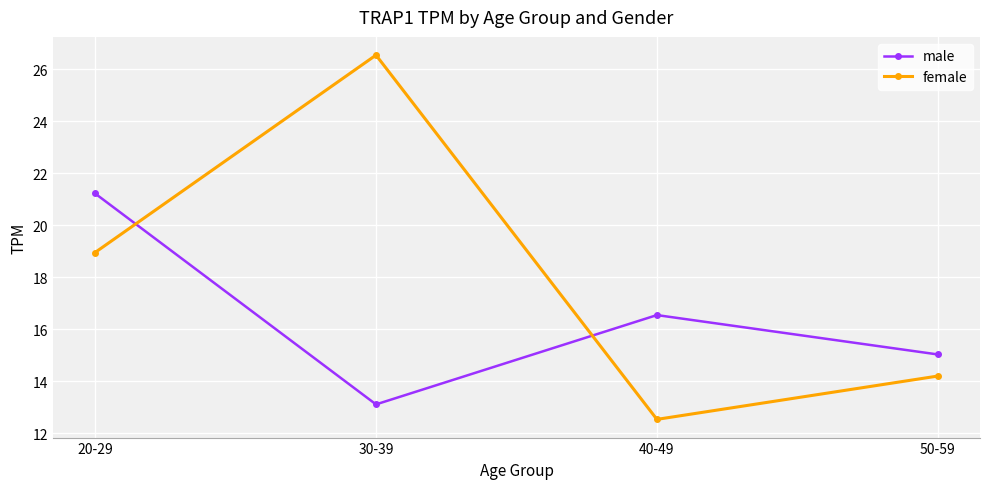

Rank the series by their maximum value, from highest to lowest.

female, male